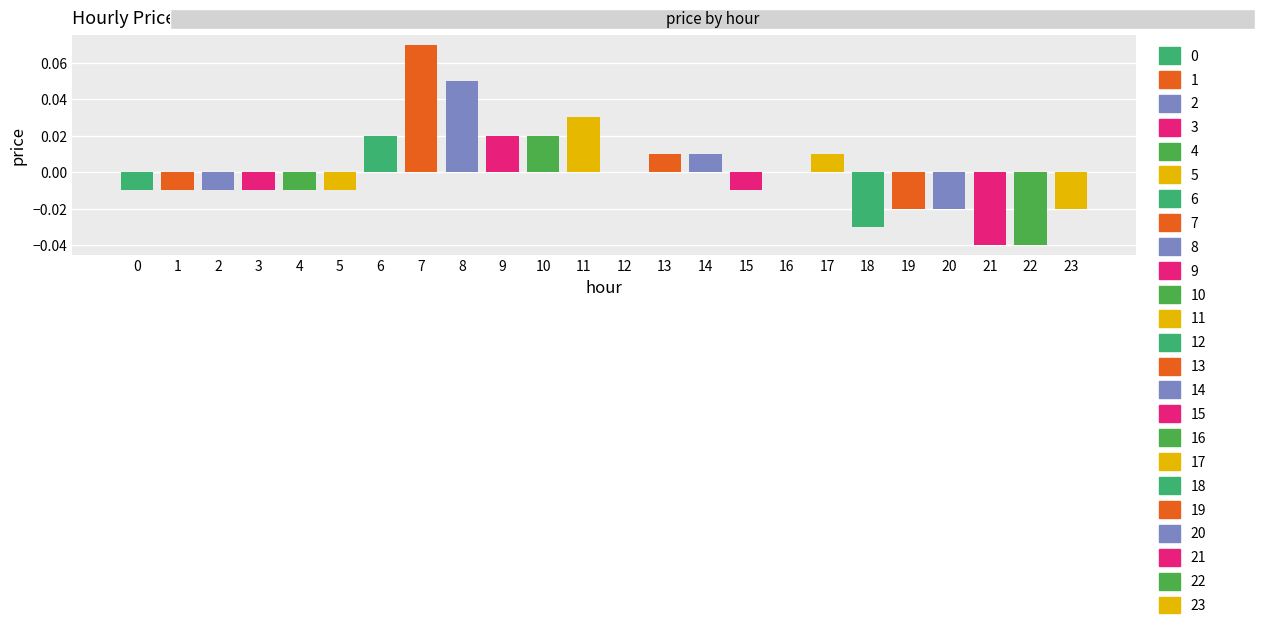

Which category has the lowest value across all series?

21